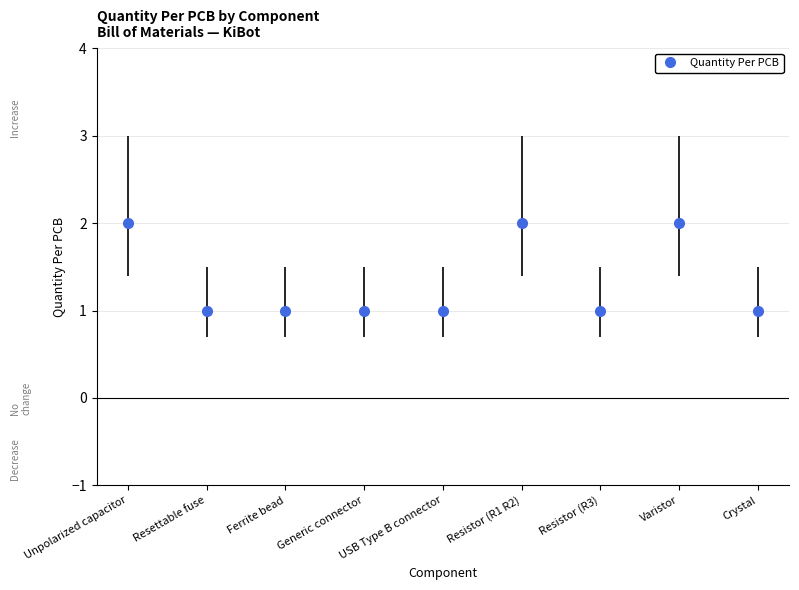

Approximately how many times larger is the value at Resettable fuse compared to Resistor (R1 R2)?

0.5